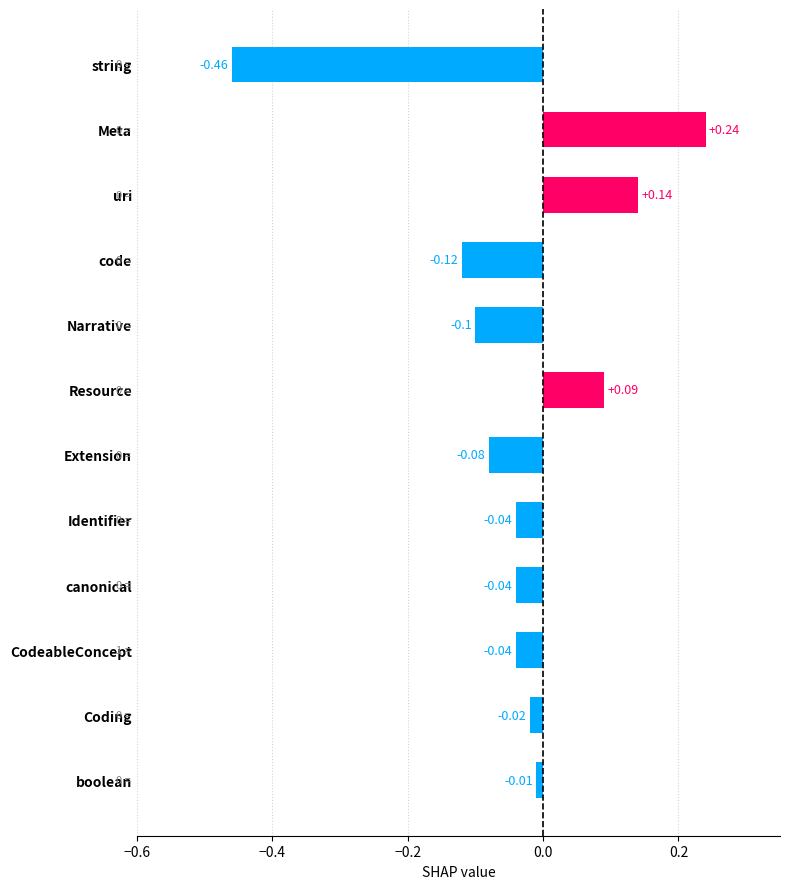

How many bars are there in total?

12